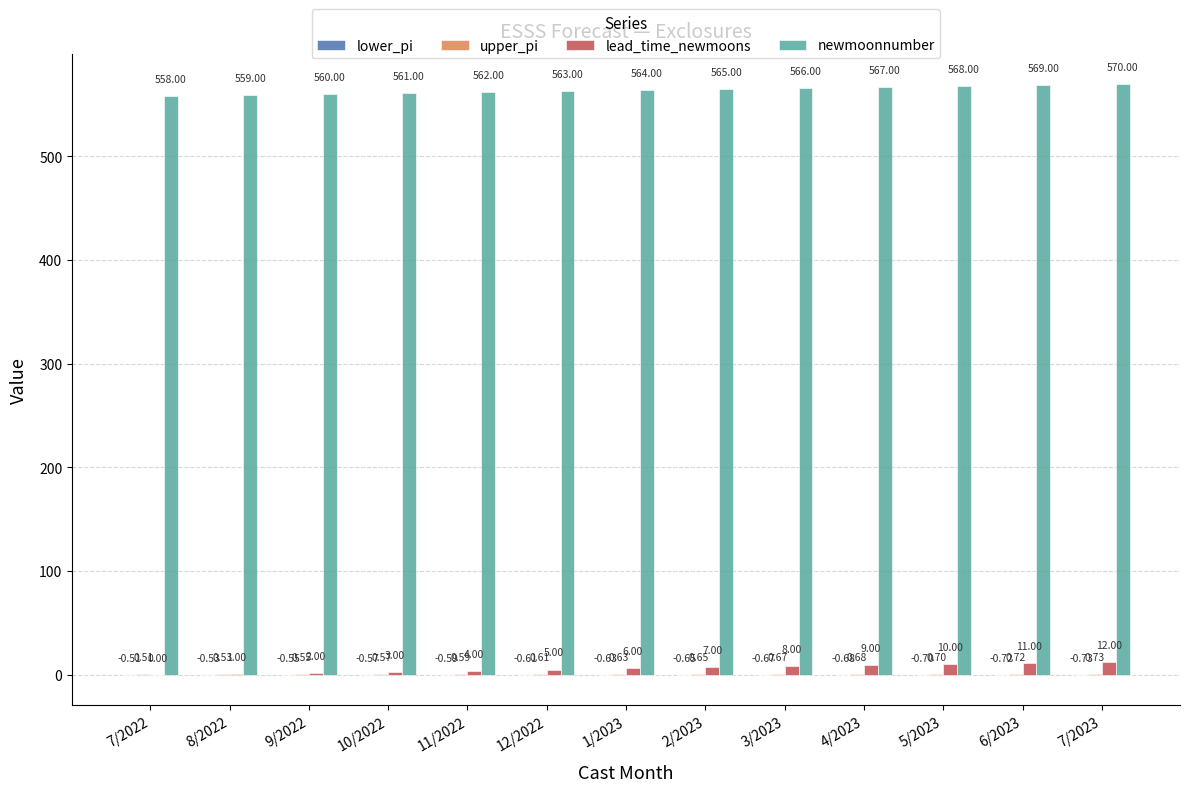

What is the total value across all series at 7/2022?

558.0